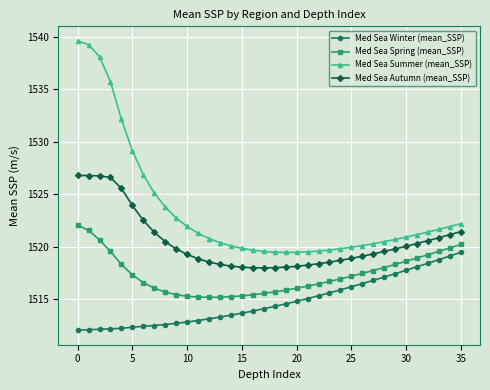

True or false: Med Sea Winter (mean_SSP) and Med Sea Spring (mean_SSP) intersect in this chart.

False